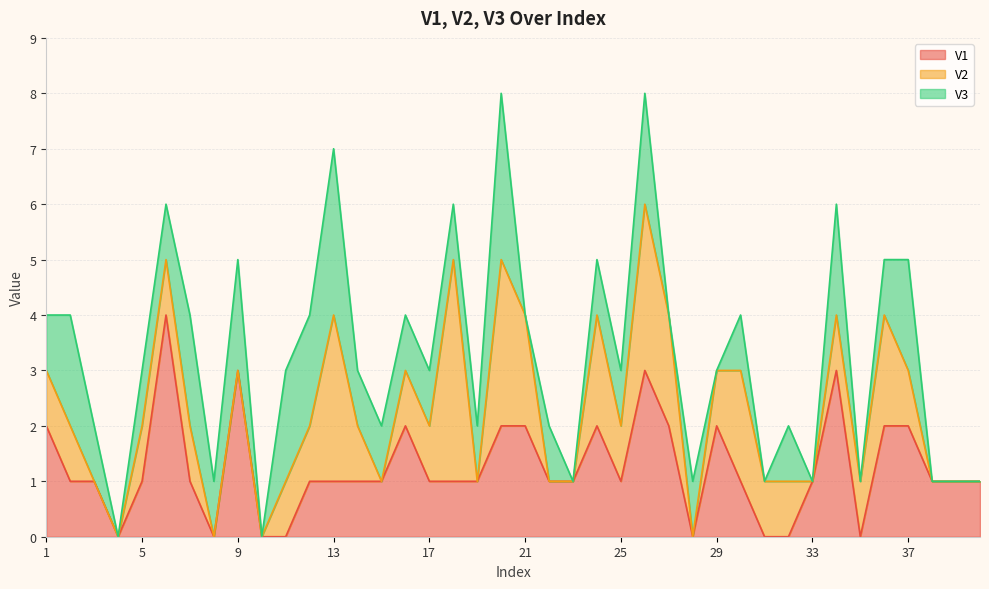

How many data points in V2 are above 1?

9